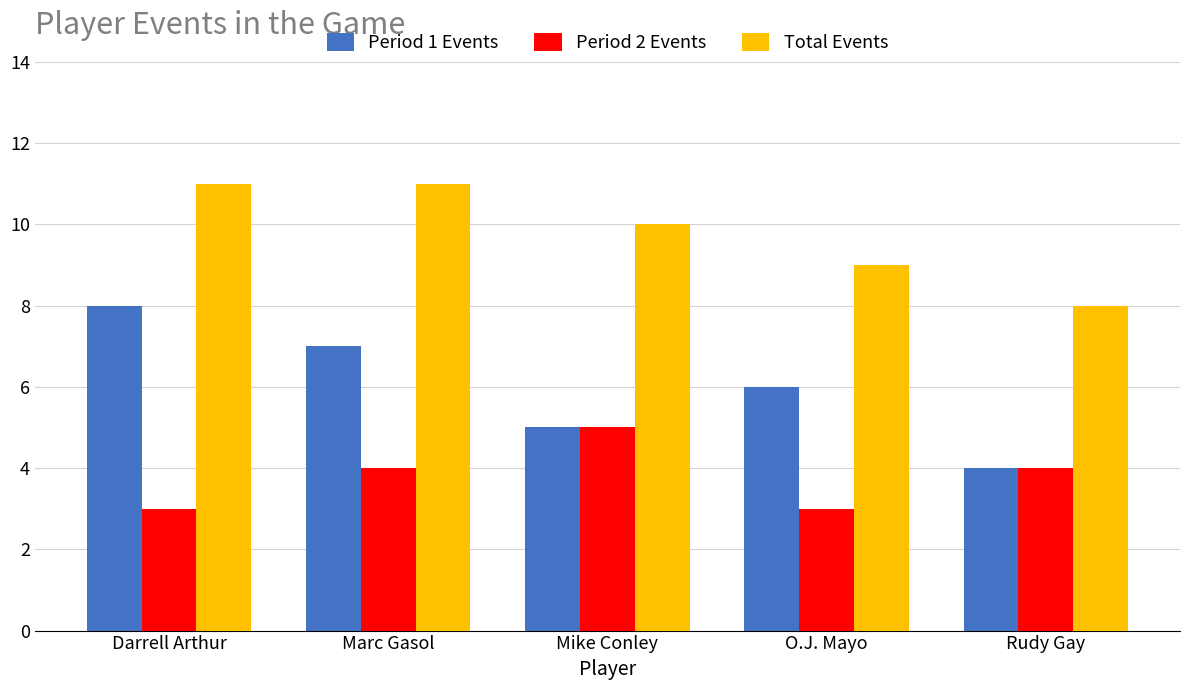

The Total Events series shows 18 at Marc Gasol. True or false?

False